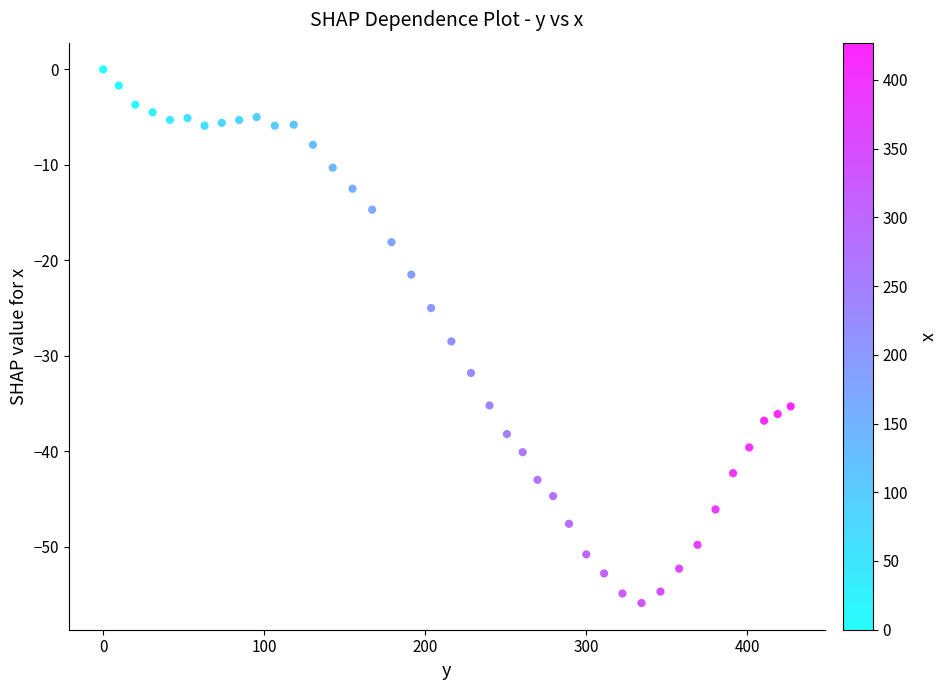

What is the range of Y values (max minus min)?

55.9